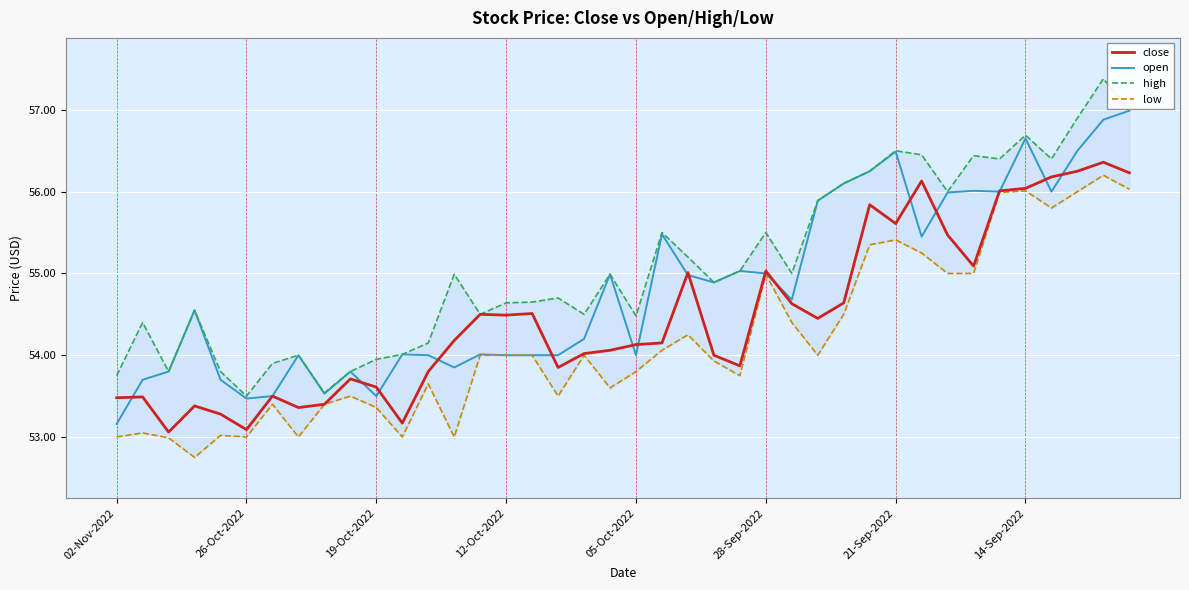

How many lines are shown in the chart?

4